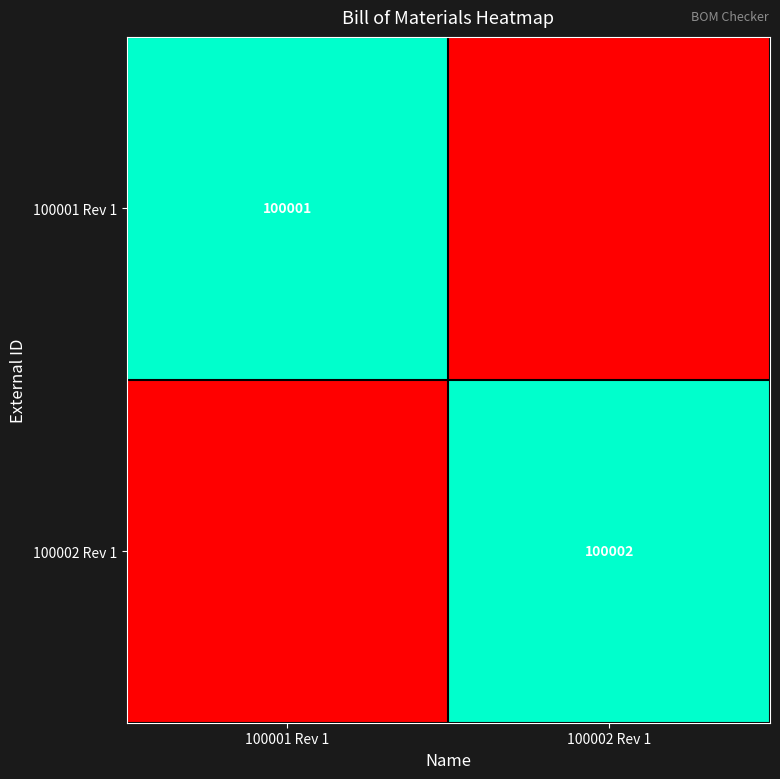

The 100001 Rev 1 series shows 100001 at 100001 Rev 1. True or false?

True